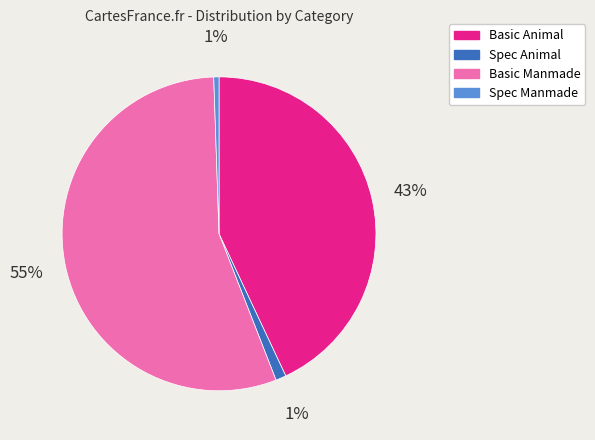

The Basic Manmade slice represents 55% of the pie. True or false?

True